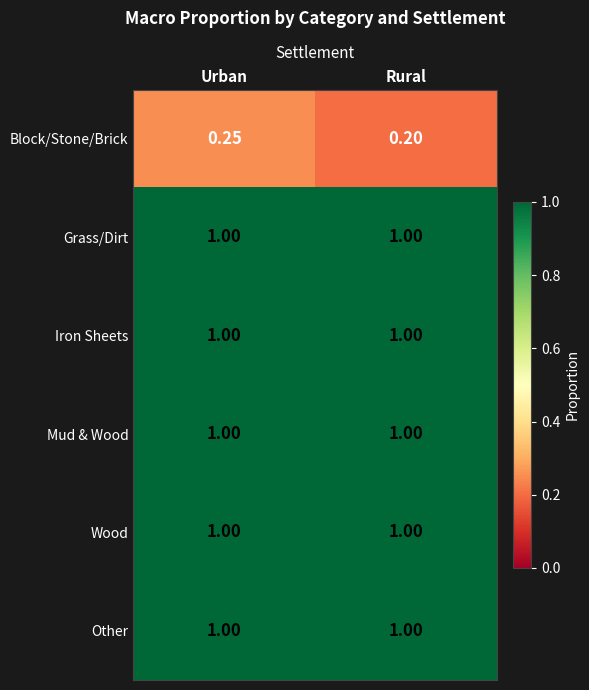

Is the value of Block/Stone/Brick at Rural greater than the value of Grass/Dirt at Urban?

No